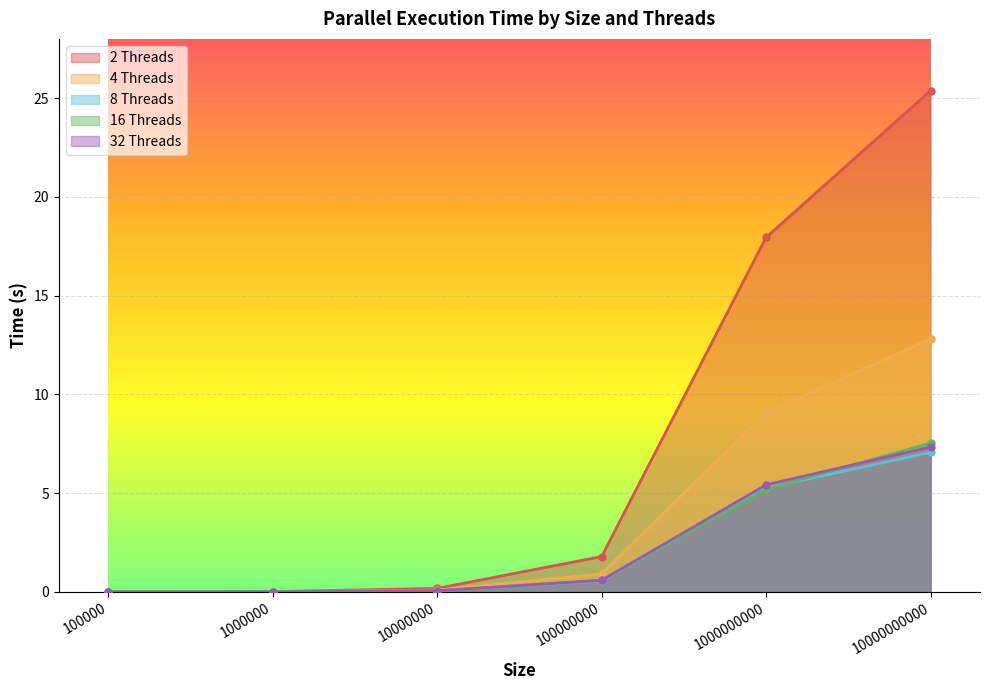

At which category does the chart reach its minimum across all series?

100000